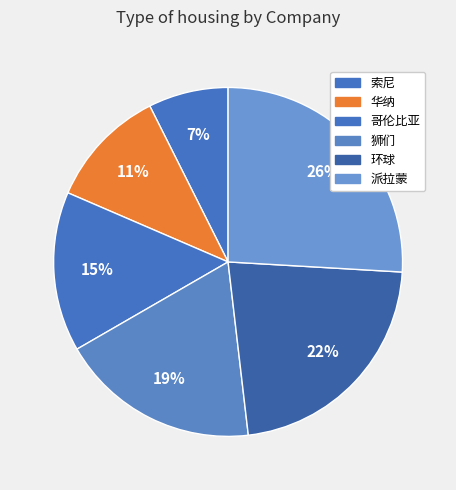

How many segments does this pie chart have?

6